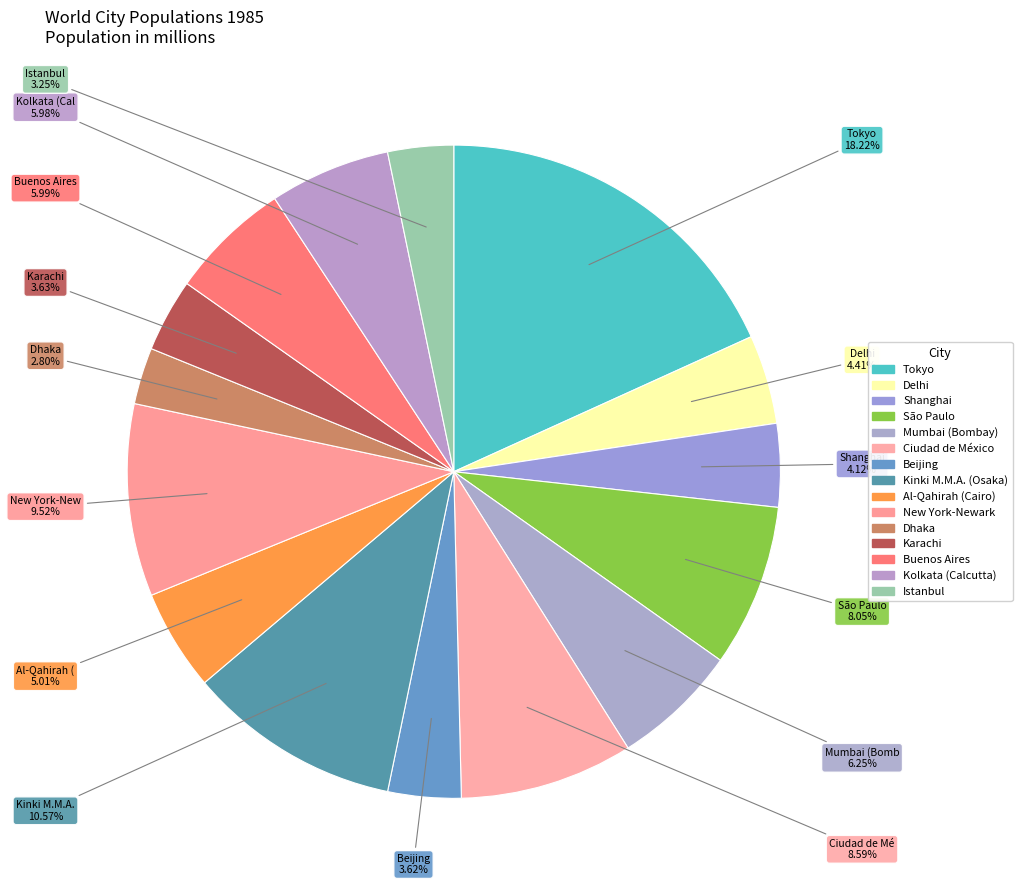

Which category has the biggest portion of the pie?

Tokyo